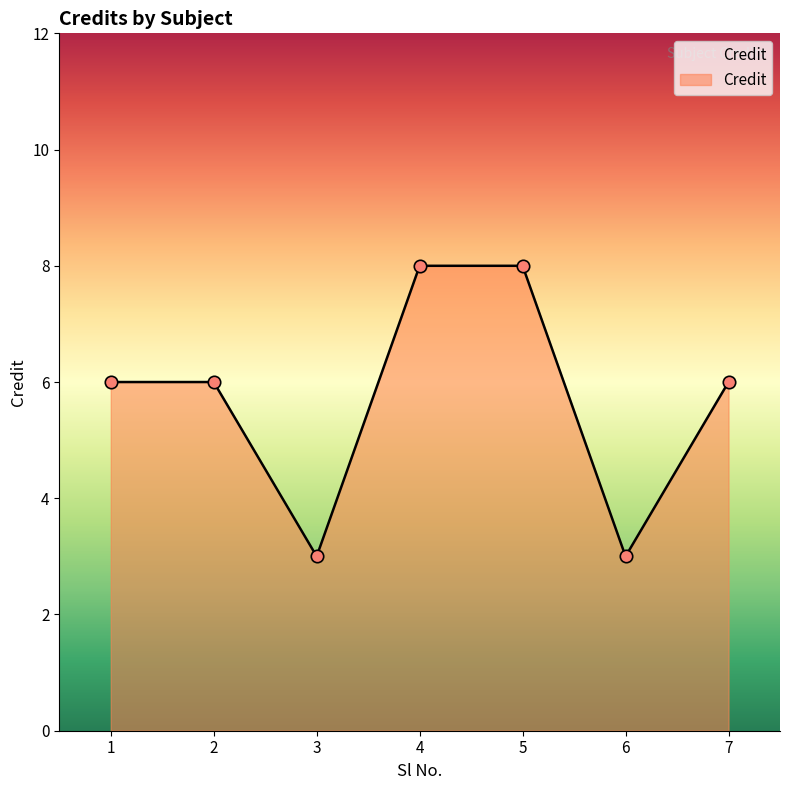

What is the ratio of the value at 6 to the value at 5?

0.4